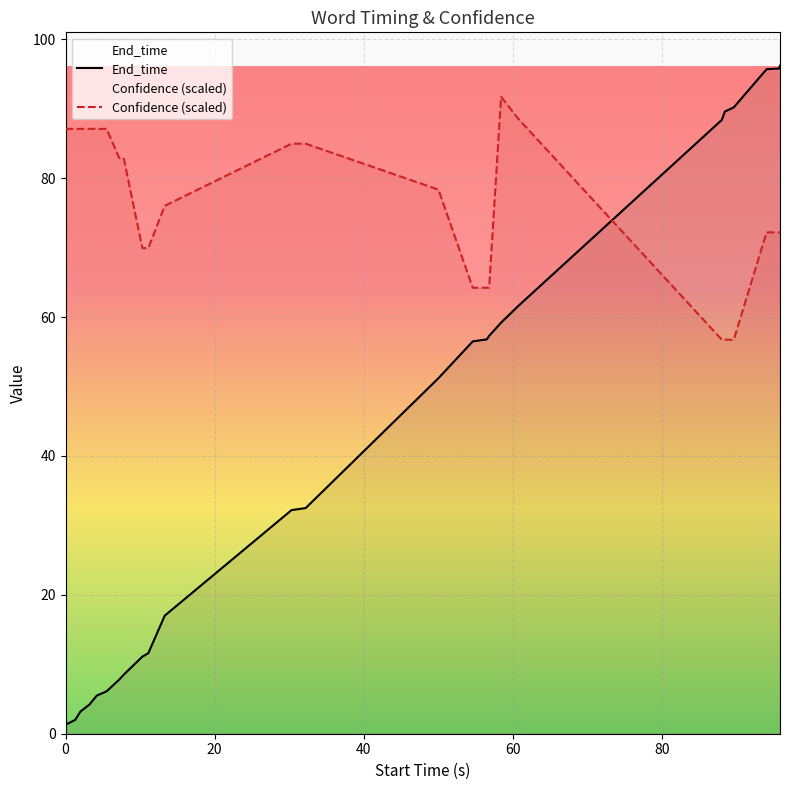

Rank the series by their maximum value, from lowest to highest.

Confidence (scaled), End_time